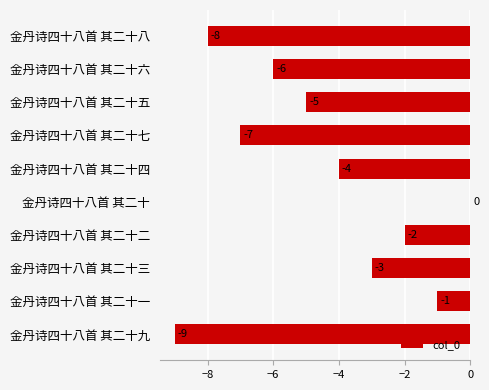

At which category does the chart reach its peak across all series?

金丹诗四十八首 其二十